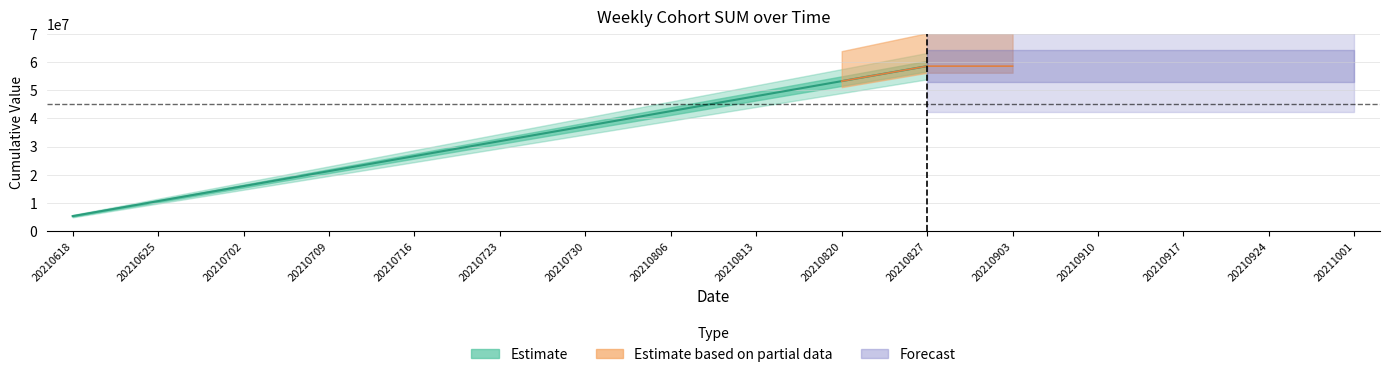

Reading left to right, transcribe all the data shown in this chart.

5319315.8	10638631.5	15957947.3	21277263.0	26596578.8	31915894.5	37235210.3	42554526.0	47873841.8	53193157.6	58512473.3	58512473.3	58512473.3	58512473.3	58512473.3	58512473.3